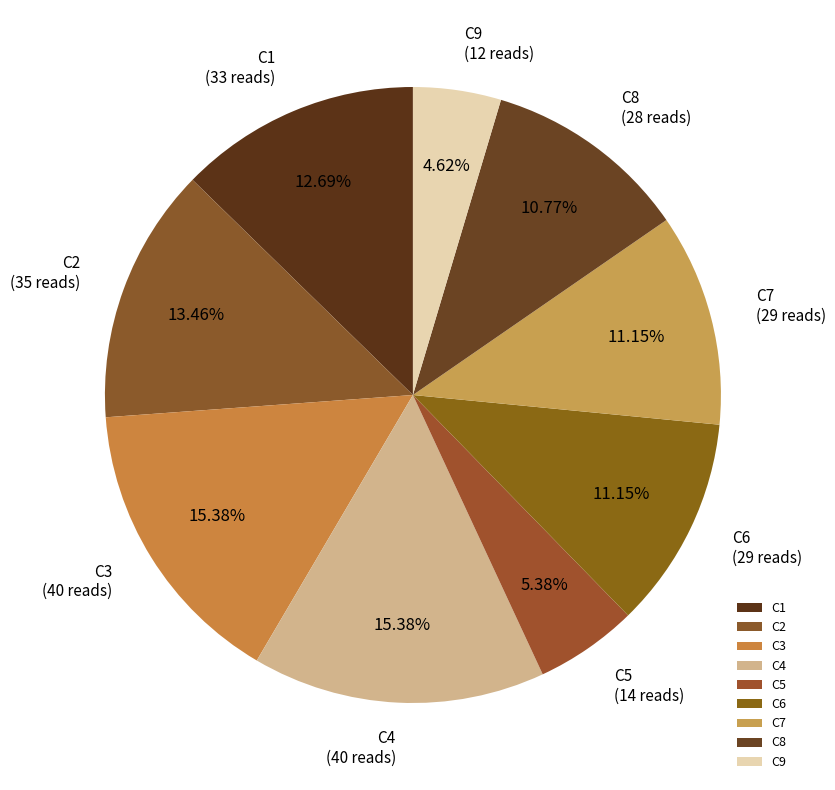

To the nearest percent, what portion does C8 represent?

11%